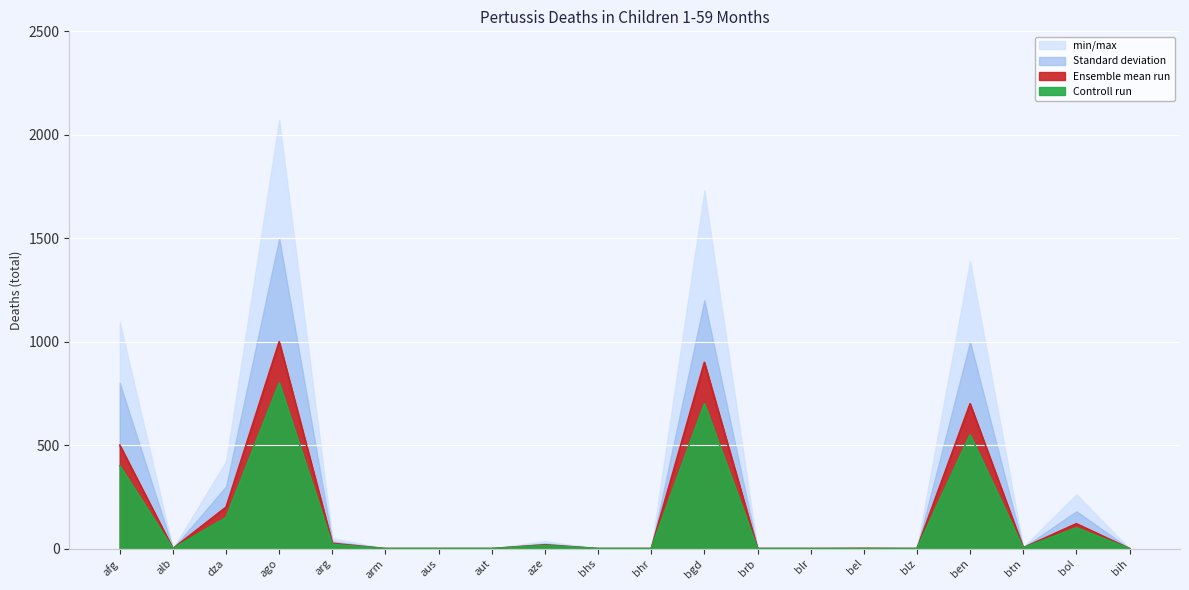

True or false: min/max has more than 2 interior local peaks.

True